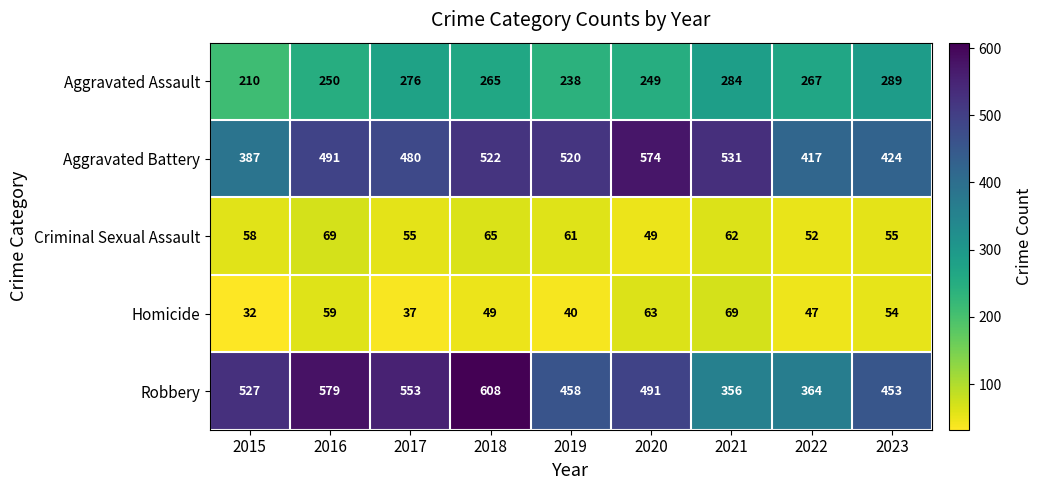

Is it true that Robbery equals 579 at 2016?

True